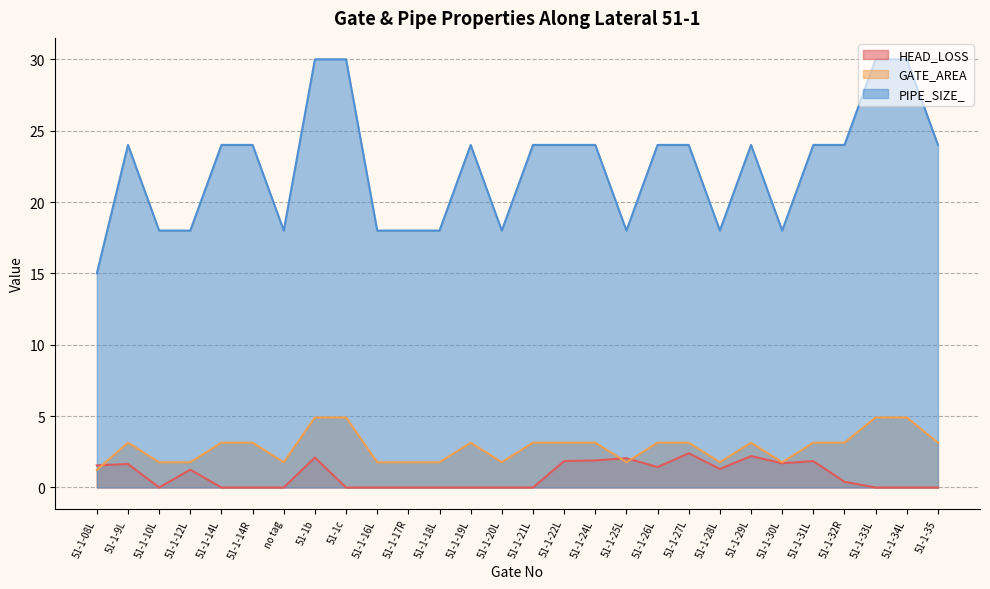

At which category does PIPE_SIZE_ reach its first local peak?

51-1-9L